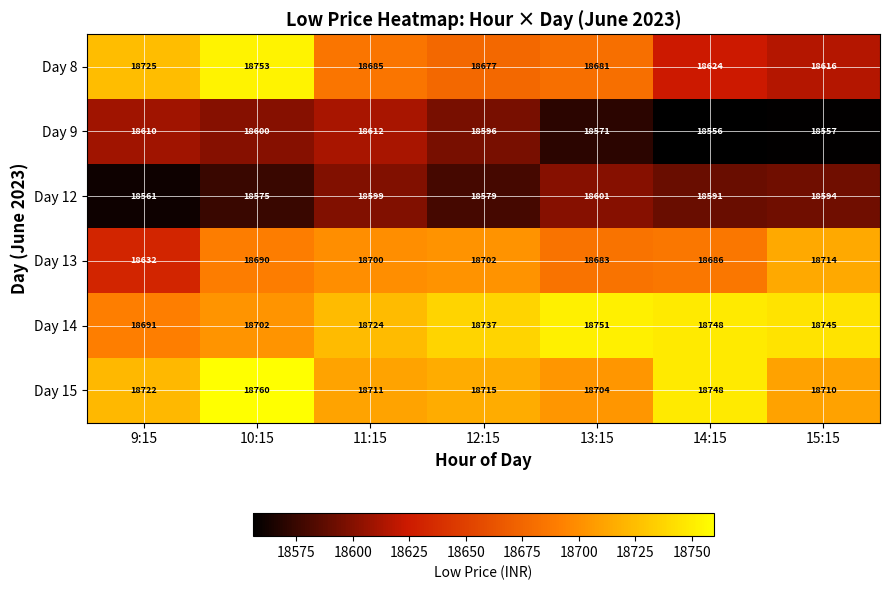

What is the difference between the highest and lowest values at 15:15?

188